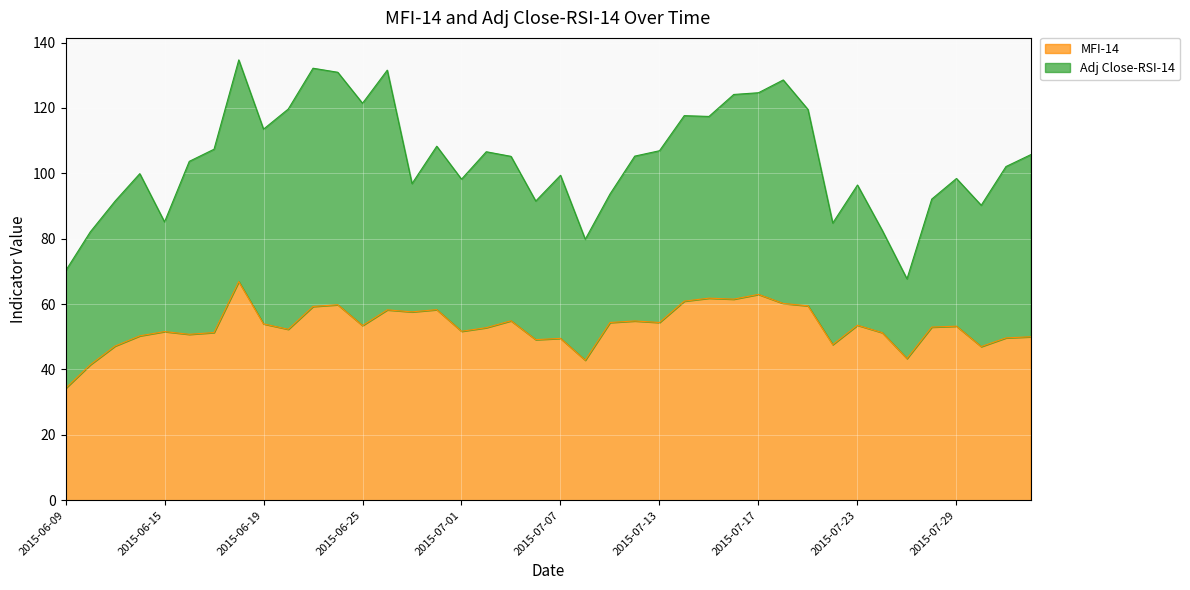

Rank the categories by value from lowest to highest.

2015-06-09, 2015-06-10, 2015-07-08, 2015-07-27, 2015-07-30, 2015-06-11, 2015-07-22, 2015-07-06, 2015-07-07, 2015-07-31, 2015-08-03, 2015-06-12, 2015-06-16, 2015-07-24, 2015-06-17, 2015-06-15, 2015-07-01, 2015-06-22, 2015-07-02, 2015-07-28, 2015-07-29, 2015-06-25, 2015-07-23, 2015-06-19, 2015-07-09, 2015-07-13, 2015-07-10, 2015-07-03, 2015-06-29, 2015-06-26, 2015-06-30, 2015-06-23, 2015-07-21, 2015-06-24, 2015-07-20, 2015-07-14, 2015-07-16, 2015-07-15, 2015-07-17, 2015-06-18